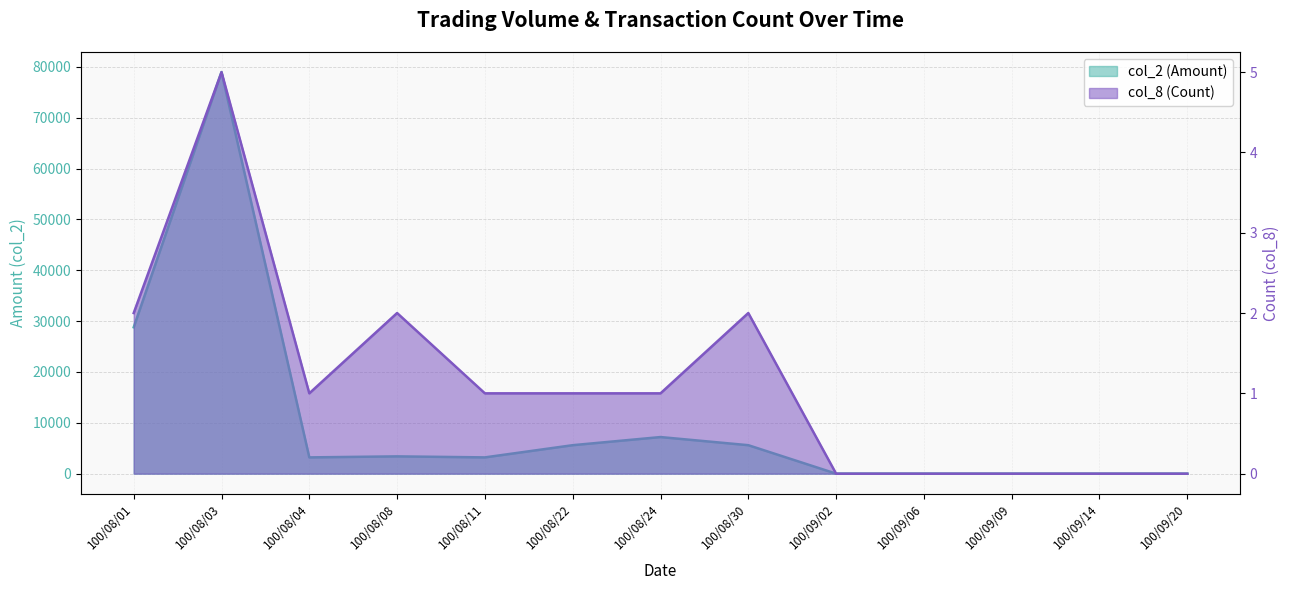

True or false: col_2 and col_8 intersect in this chart.

False